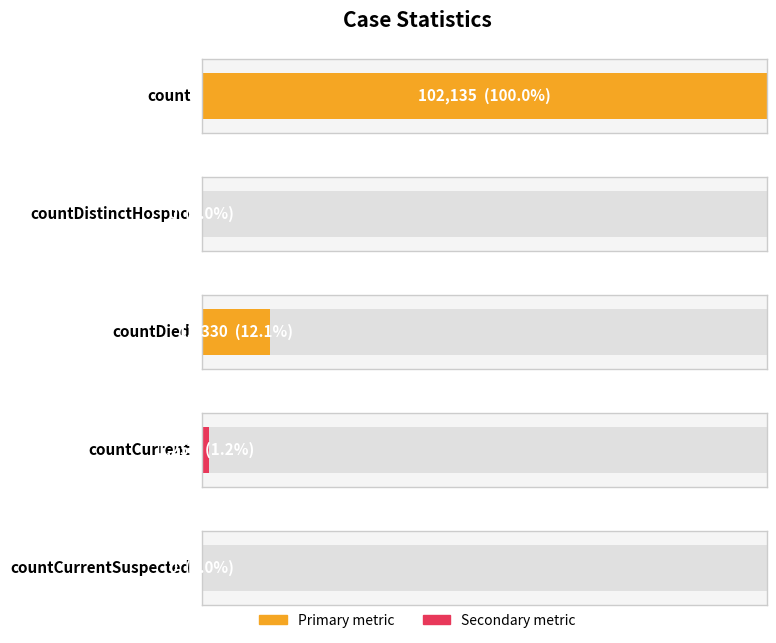

List the labels in order of value, smallest first.

countDistinctHospno, countCurrentSuspected, countCurrent, countDied, count